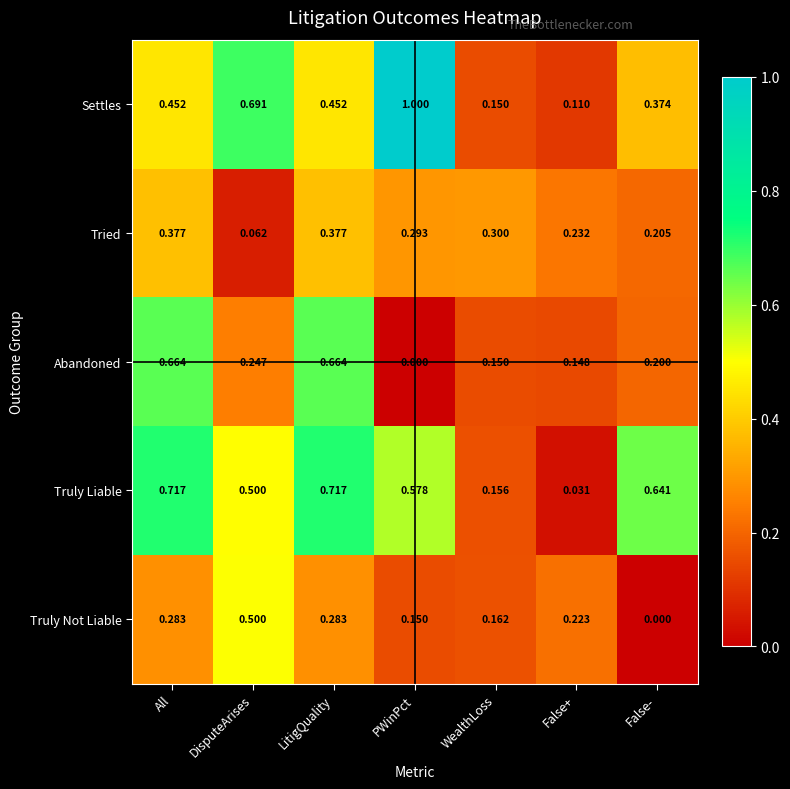

Rank the series by their maximum value, from lowest to highest.

Tried, Truly Not Liable, Abandoned, Truly Liable, Settles